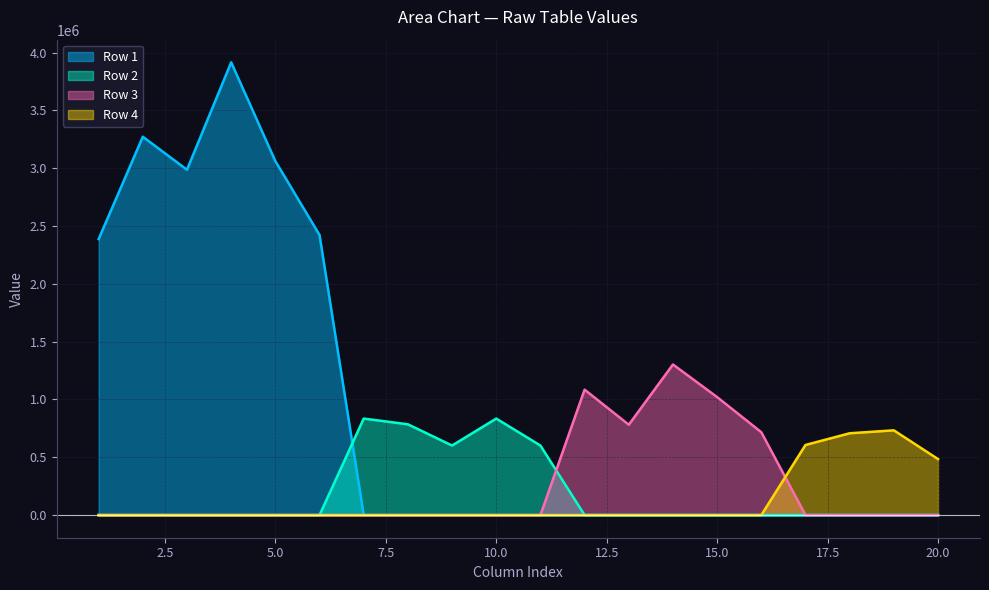

Which series has the largest range (max minus min)?

Row 1